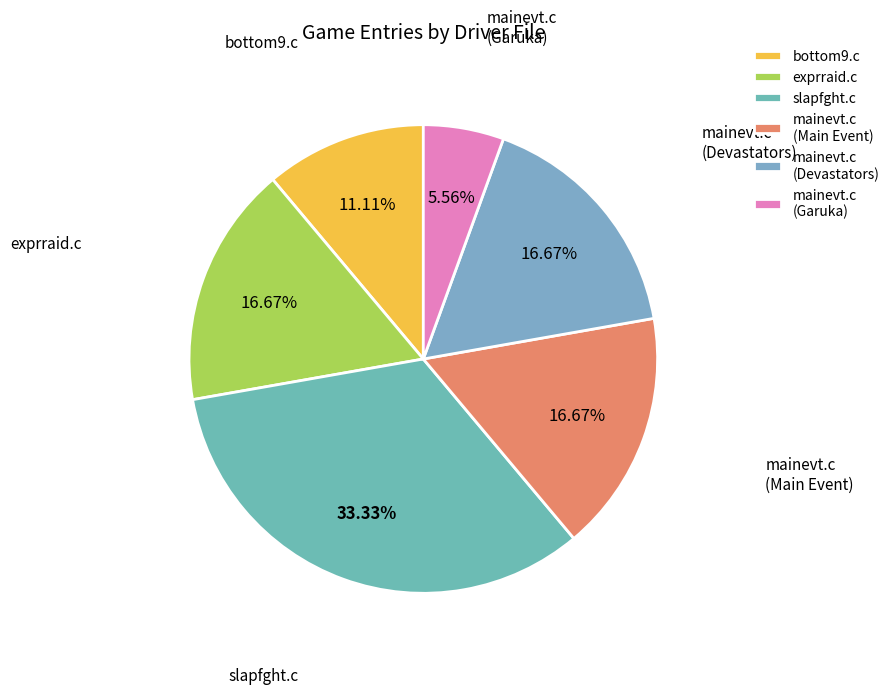

Which has a higher value, exprraid.c or bottom9.c?

exprraid.c